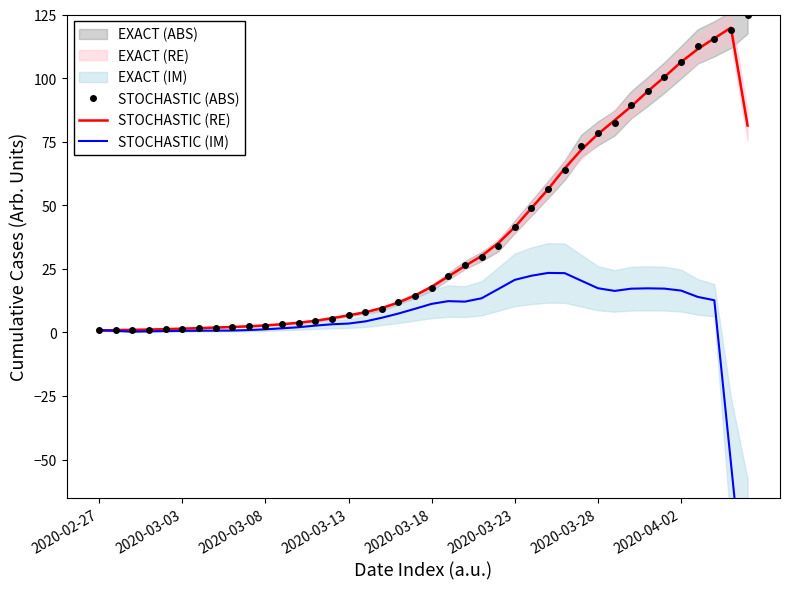

True or false: STOCHASTIC (RE) has a value of 41.4 at 2020-03-23.

True